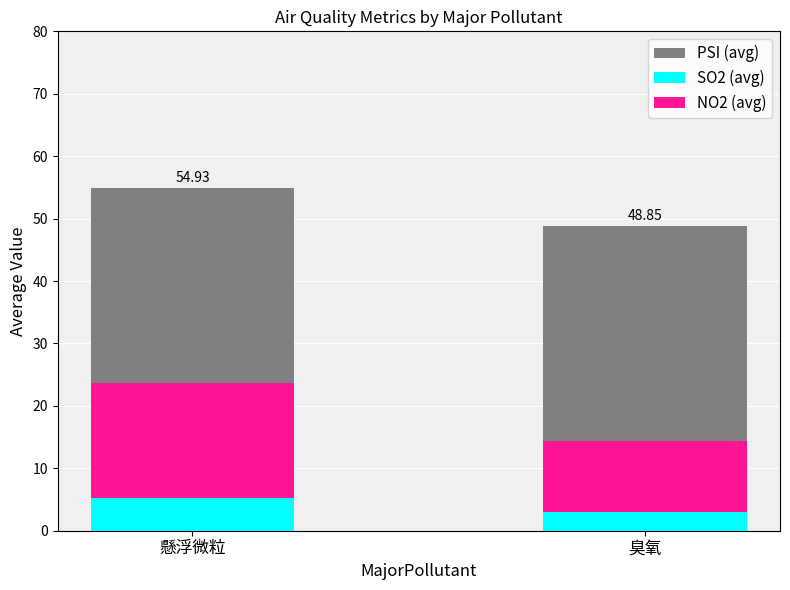

What is the label of the 2nd bar from the right?

懸浮微粒